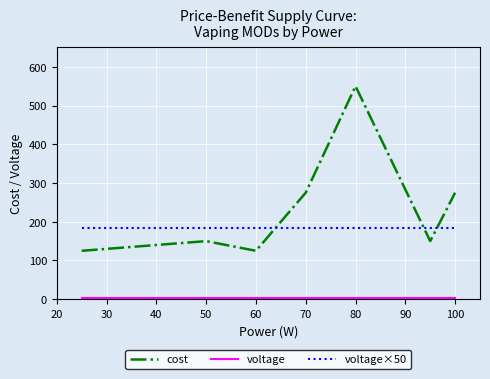

Which series has the widest spread of values?

cost